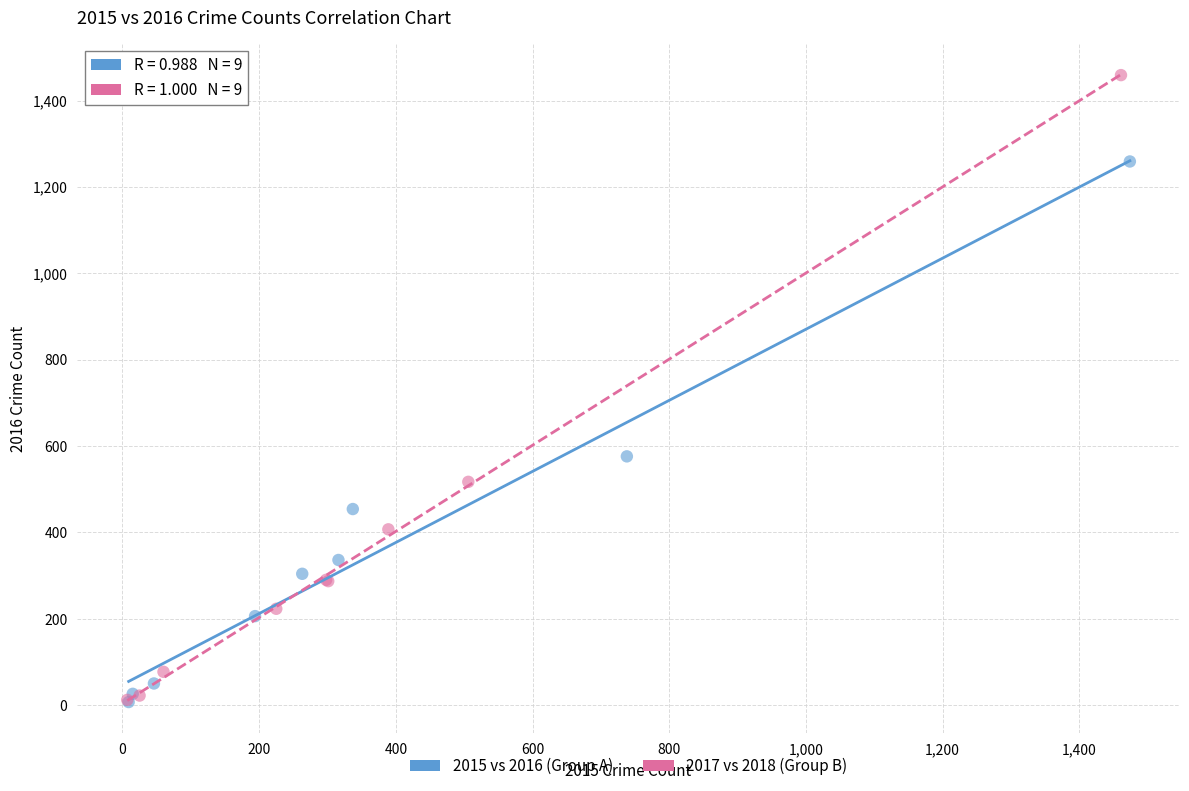

Which series reaches the maximum Y coordinate?

2017 vs 2018 (Group B)